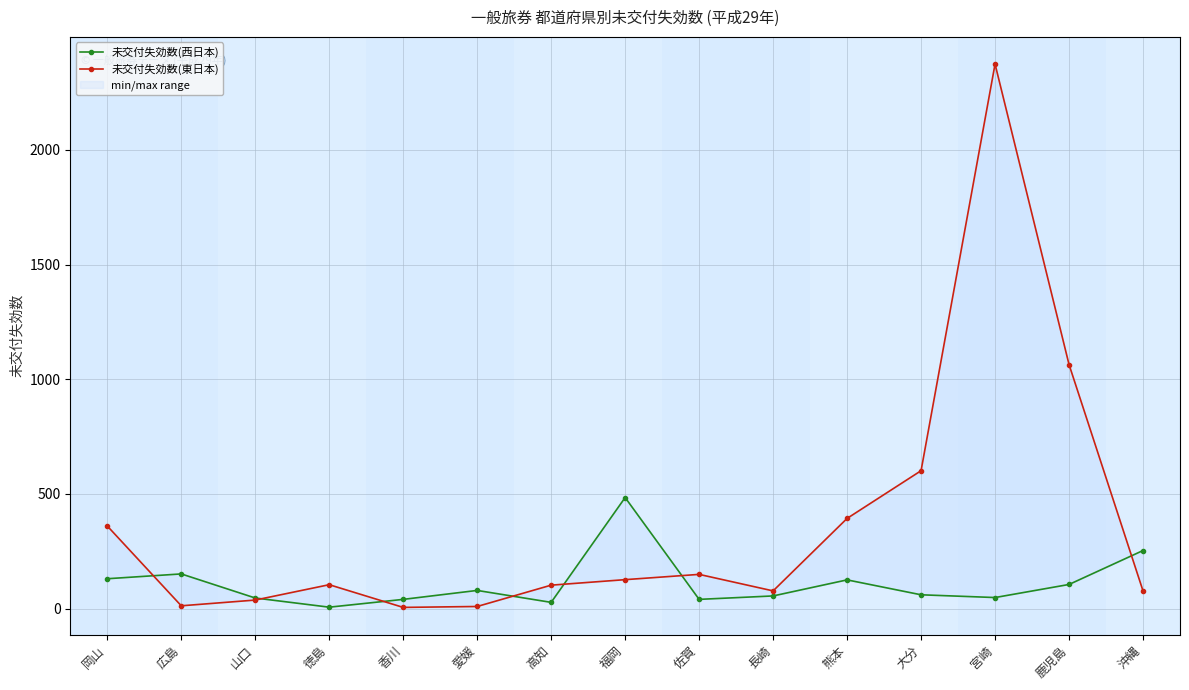

How many interior local peaks does the 未交付失効数(東日本) series have?

3